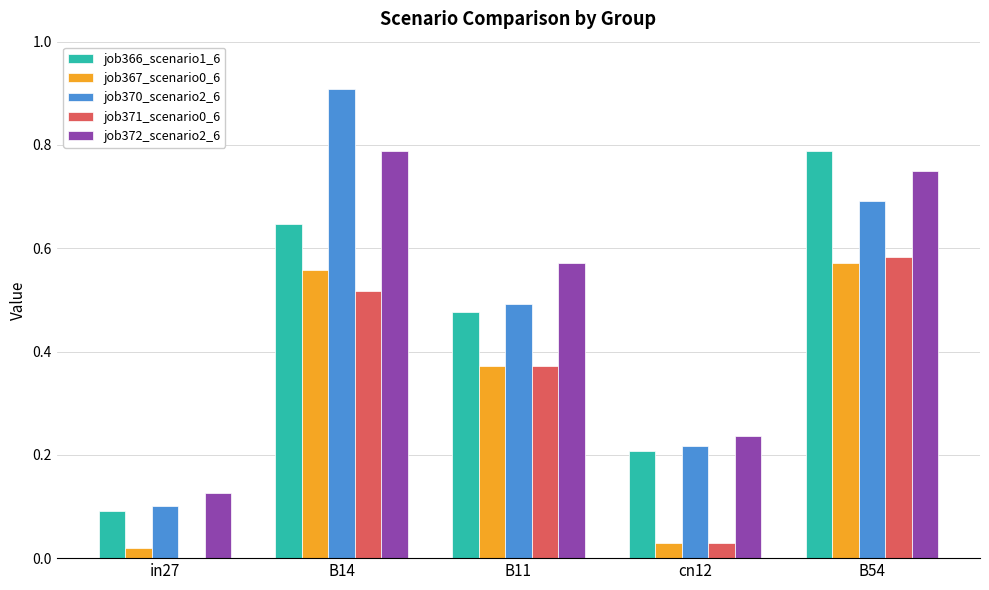

At which label does job370_scenario2_6 reach its peak?

B14